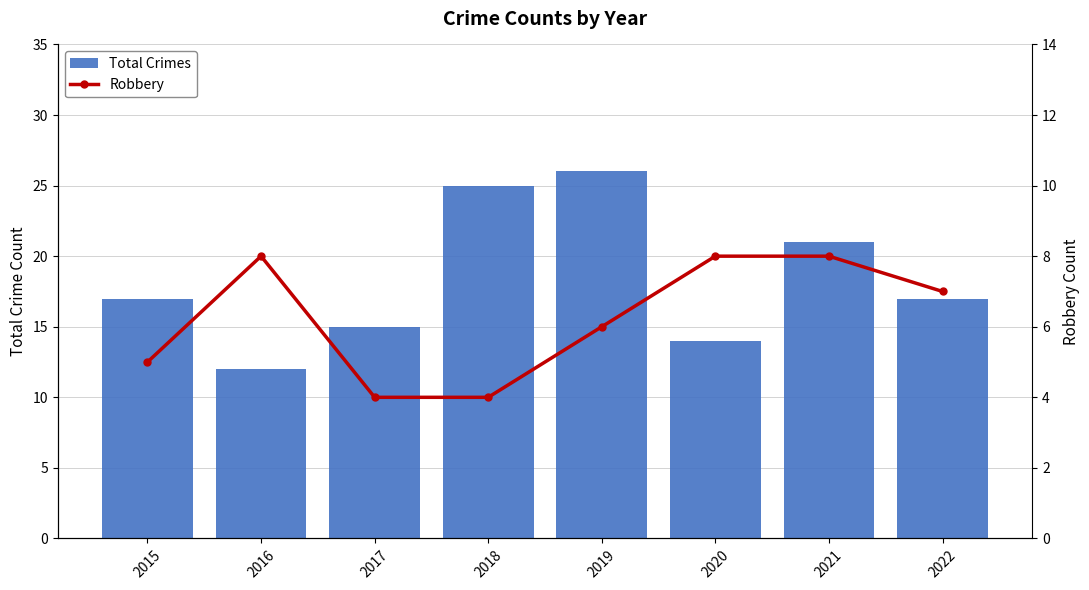

List the series in order of their peak value, highest first.

Total Crimes, Robbery